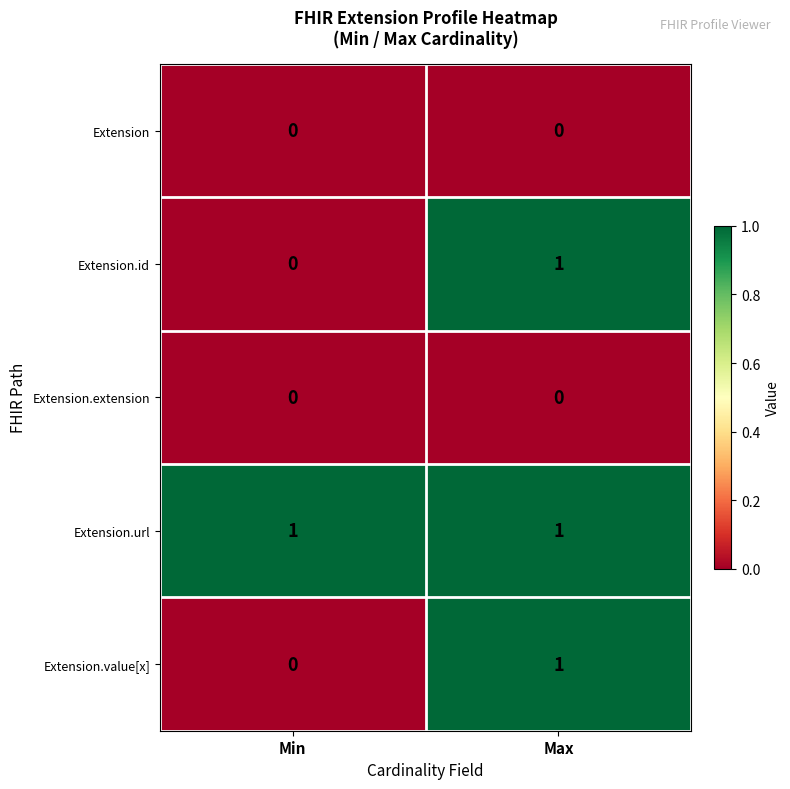

List the labels in order of Extension.id value, largest first.

Max, Min